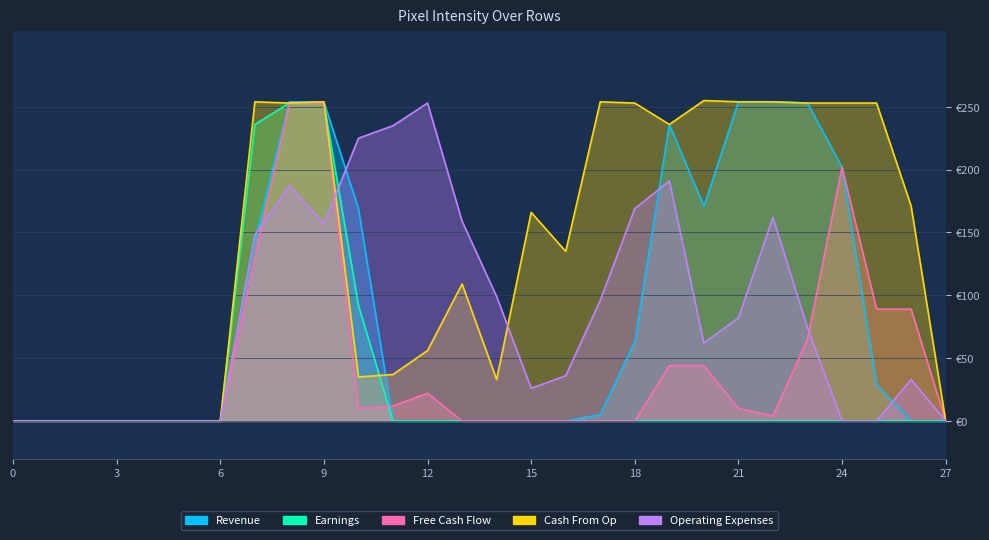

What is the difference between the highest and lowest values at 8?

67